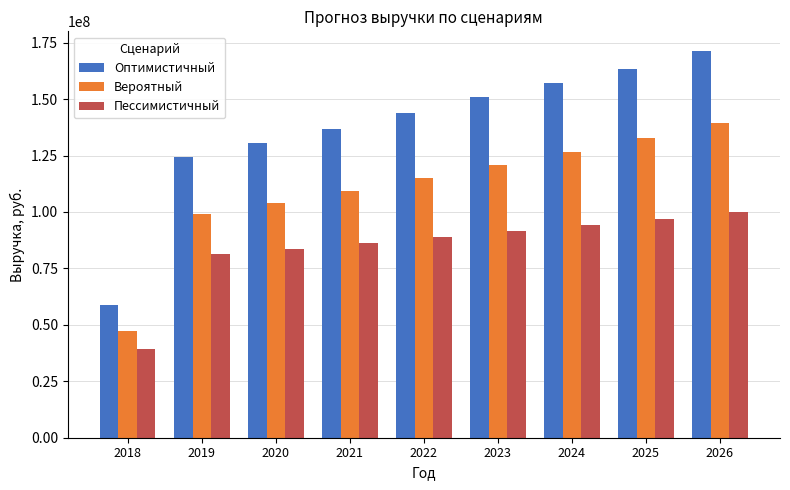

At which category is the sum across all series the highest?

2026